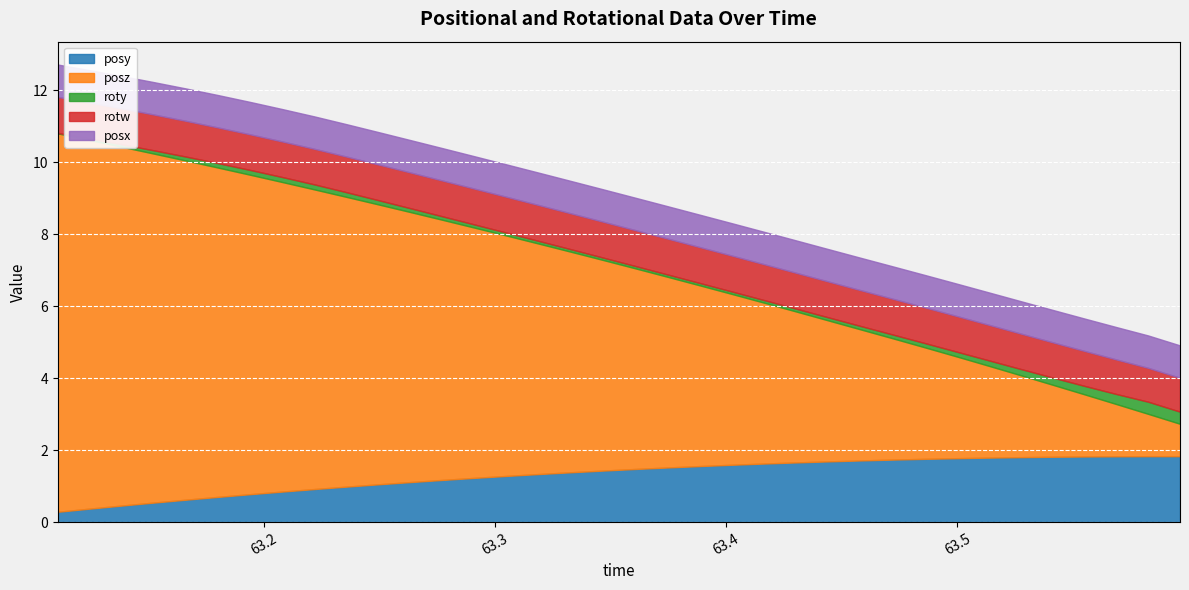

The posz series shows 4.5 at 26. True or false?

False